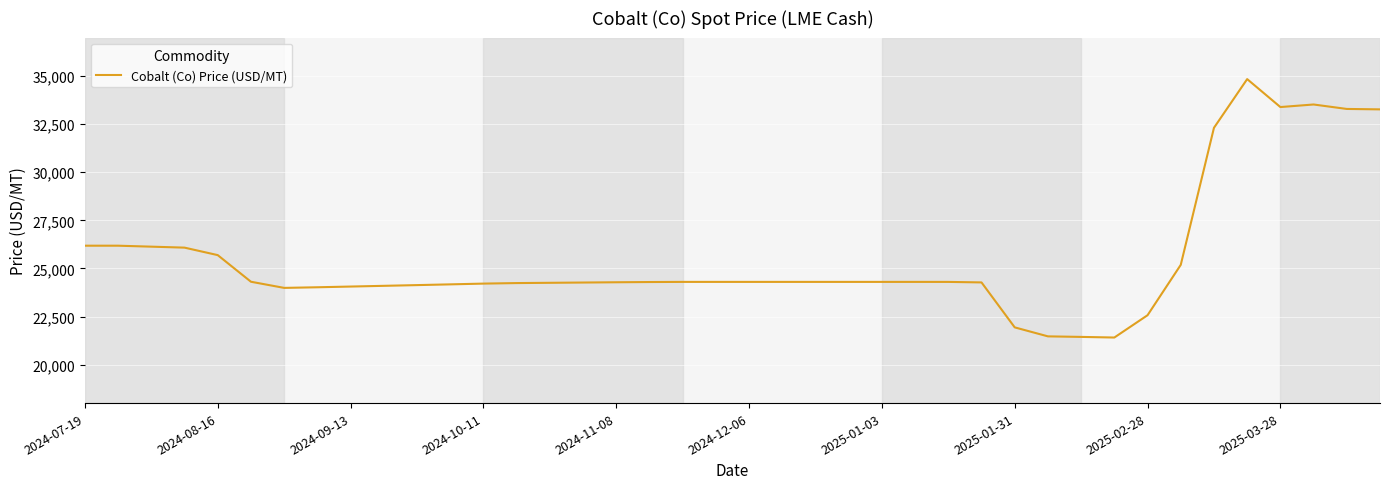

What is the maximum value shown in the chart?

34841.0